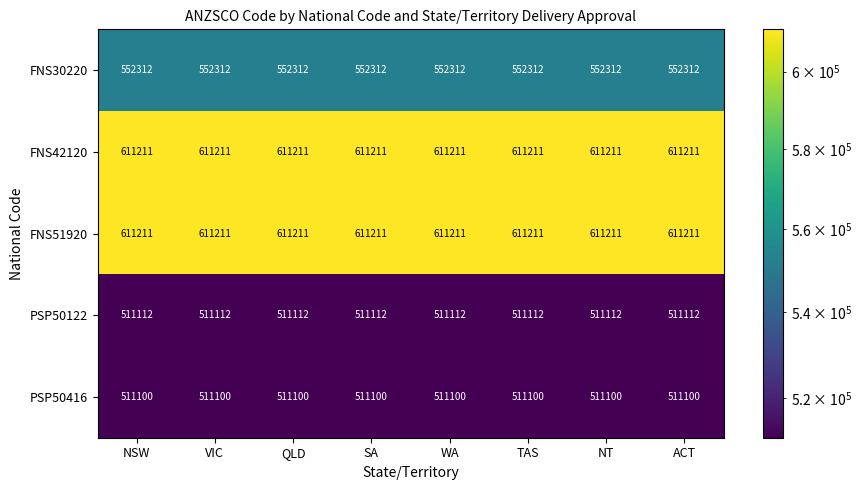

What is the total value across all series at NT?

2796946